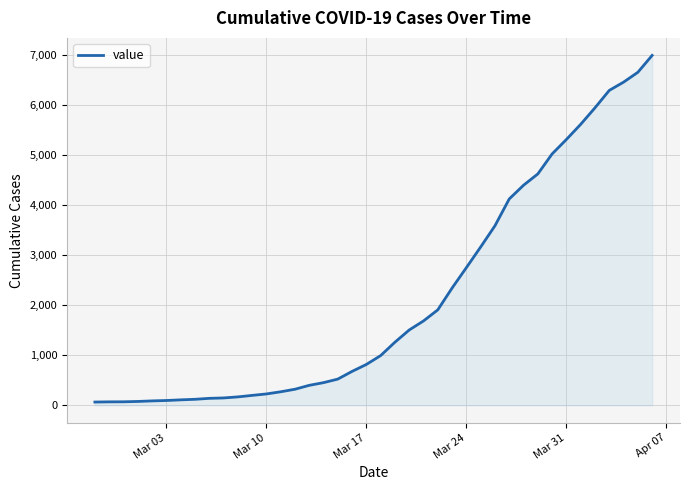

How many categories are shown in the chart?

40